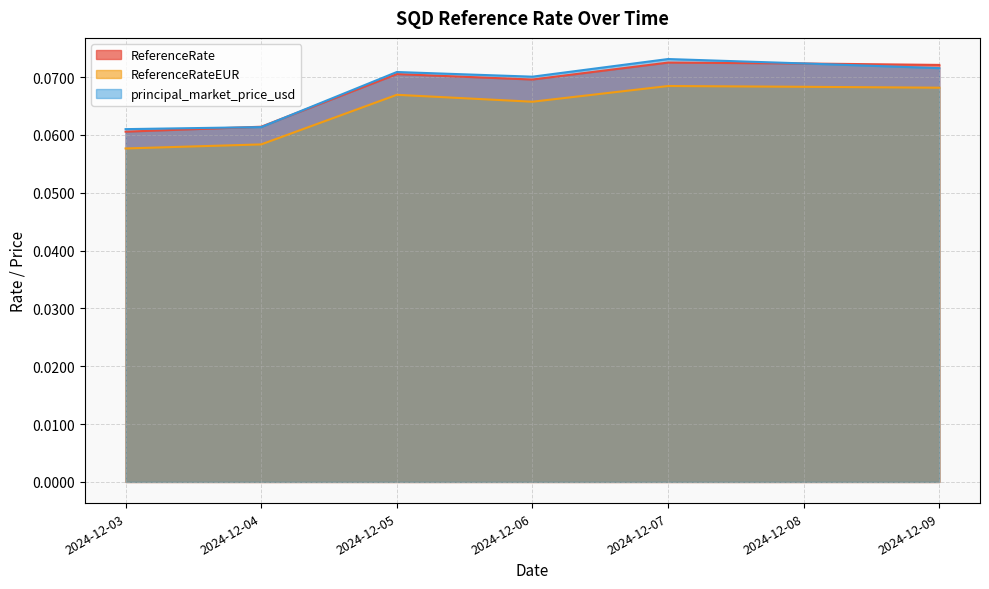

What is the maximum value for ReferenceRate?

0.1